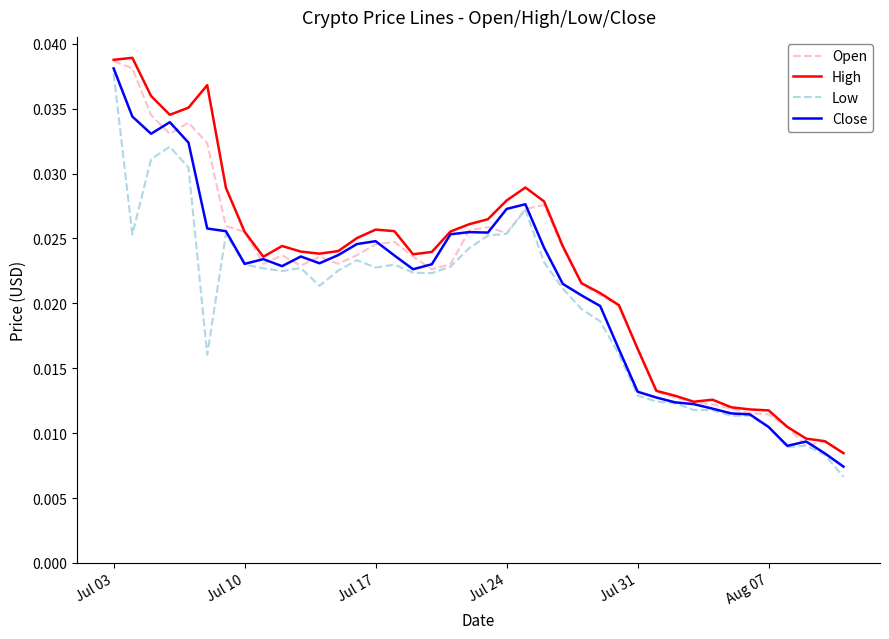

How many lines are shown in the chart?

4